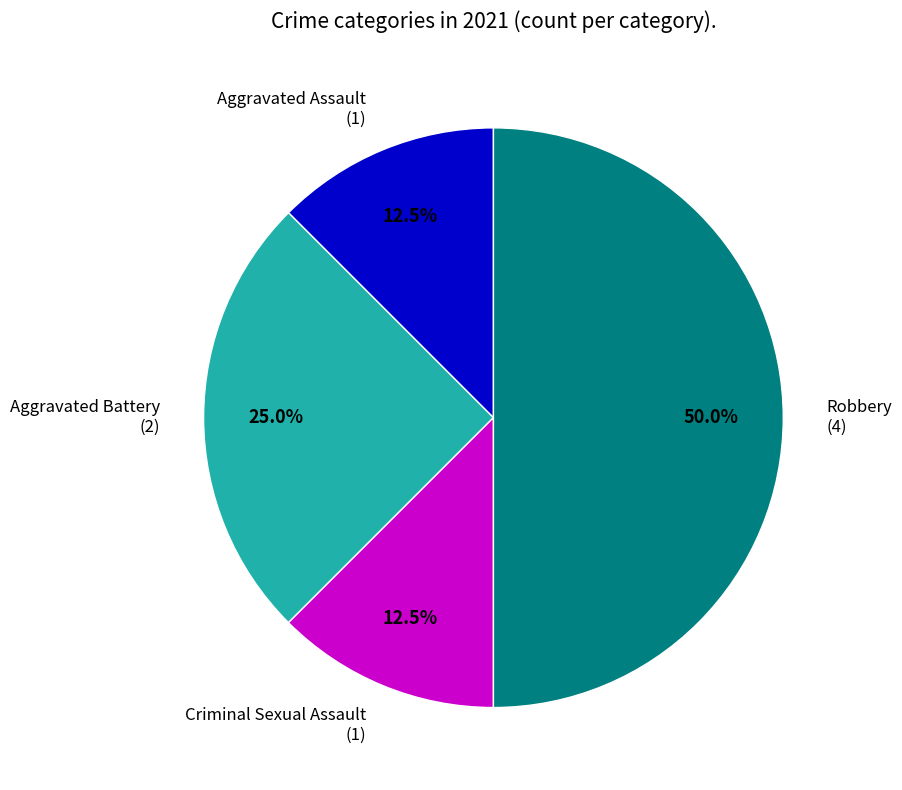

Approximately how many times larger is the value at Aggravated Assault compared to Criminal Sexual Assault?

1.0